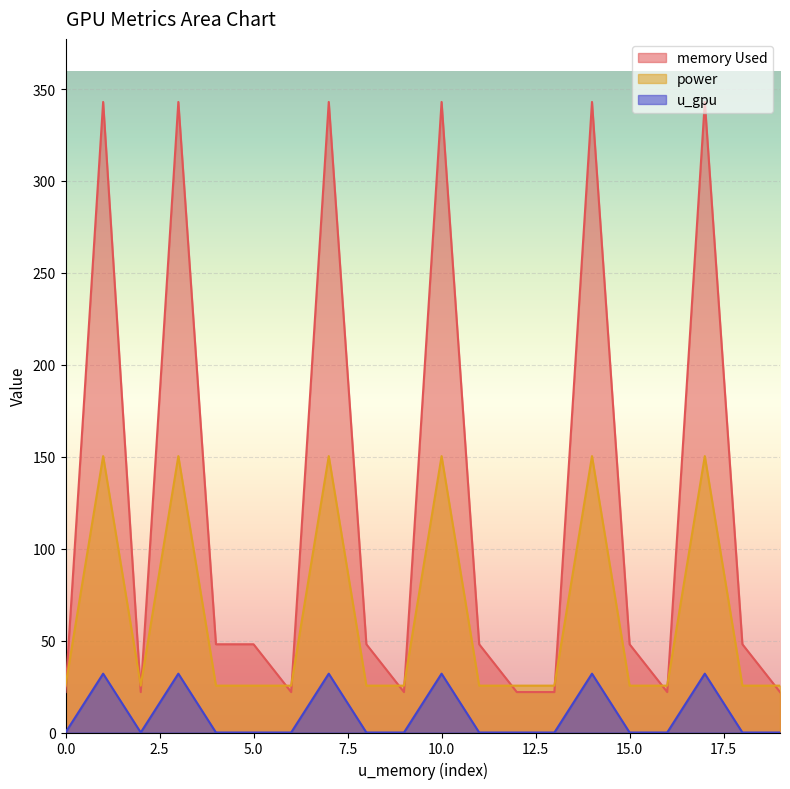

List the series in order of their overall mean, highest first.

memory Used, power, u_gpu